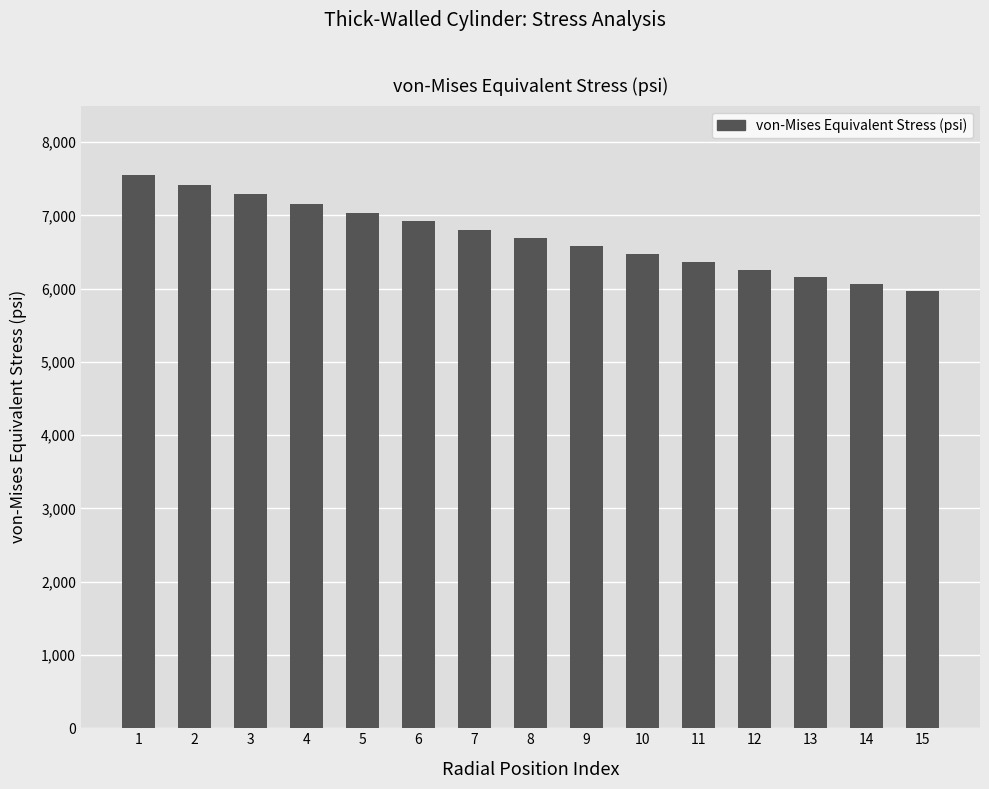

What is the value of the 10th bar from the left?

6469.7